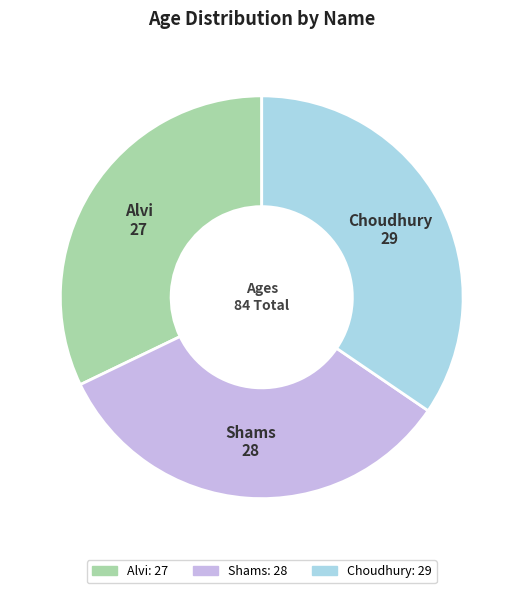

Approximately how many times larger is the value at Alvi compared to Choudhury?

0.9